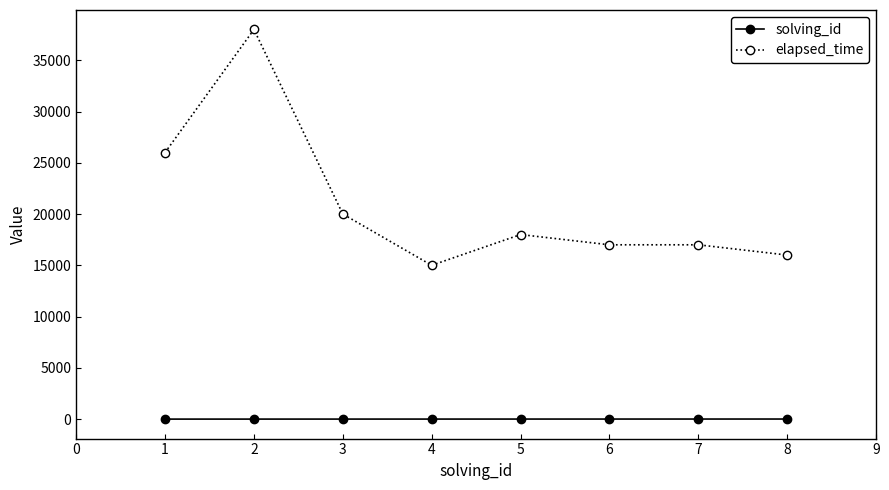

At which category is the sum across all series the highest?

2